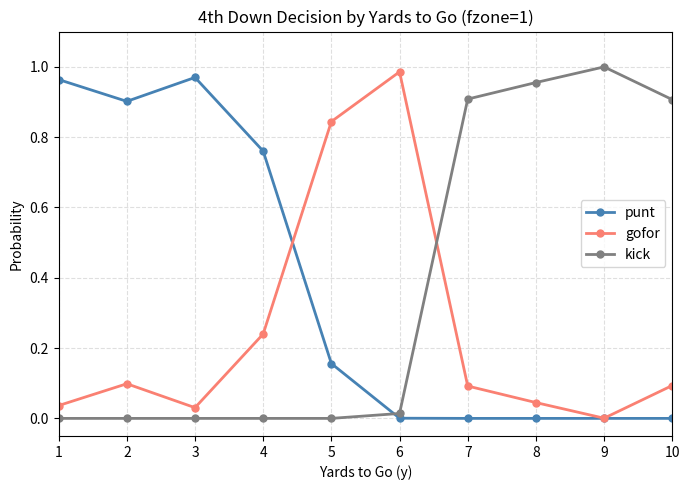

At which label does kick reach its peak?

9